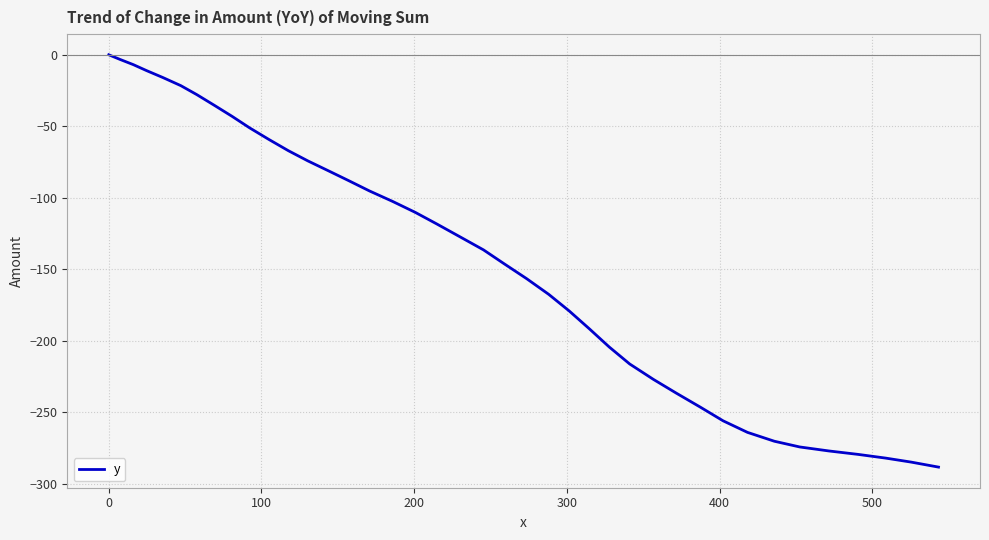

Reading left to right, list all the values displayed in this chart.

0.0	-3.3	-6.9	-11.0	-15.9	-21.6	-27.9	-35.4	-43.1	-51.1	-59.2	-67.1	-74.2	-81.3	-88.0	-95.3	-102.6	-110.3	-118.3	-127.0	-136.5	-146.2	-156.6	-167.6	-179.2	-191.7	-204.5	-216.3	-227.2	-236.7	-246.6	-256.1	-264.2	-270.4	-274.4	-277.2	-279.6	-282.2	-285.0	-288.5